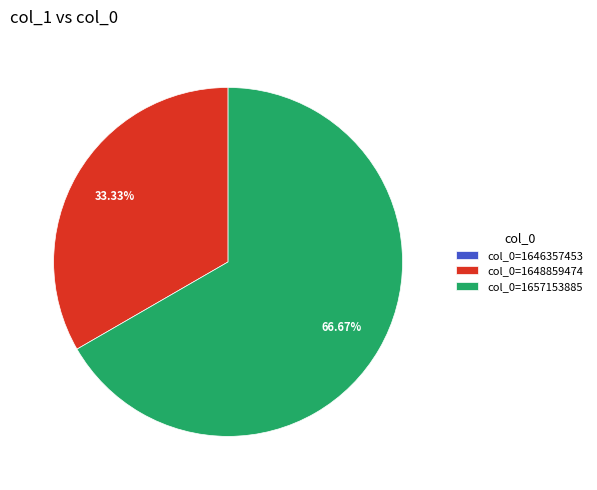

Approximately how many times larger is the value at col_0=1657153885 compared to col_0=1648859474?

2.0